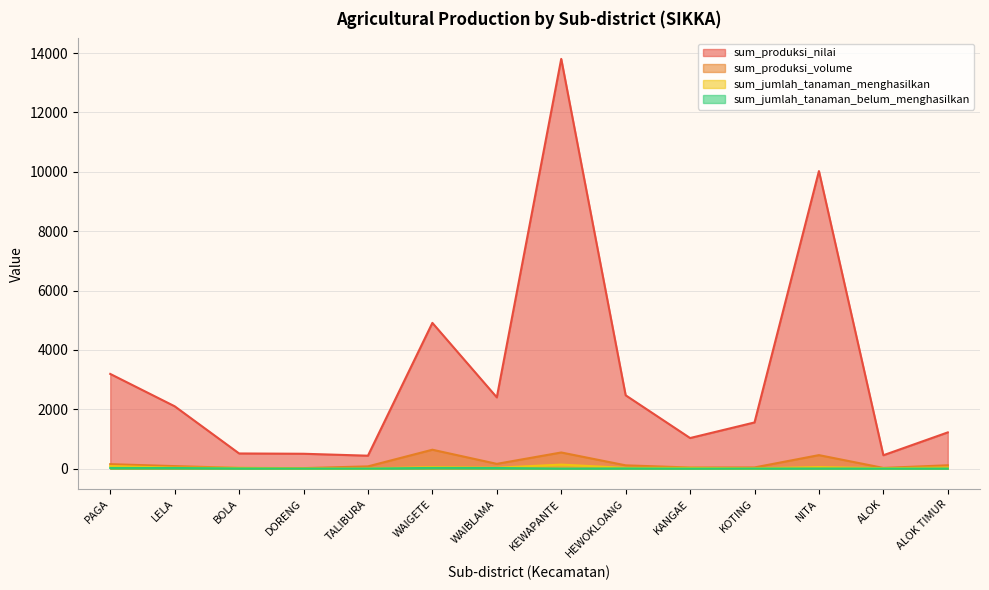

Is it true that sum_jumlah_tanaman_belum_menghasilkan equals 0 at KEWAPANTE?

True